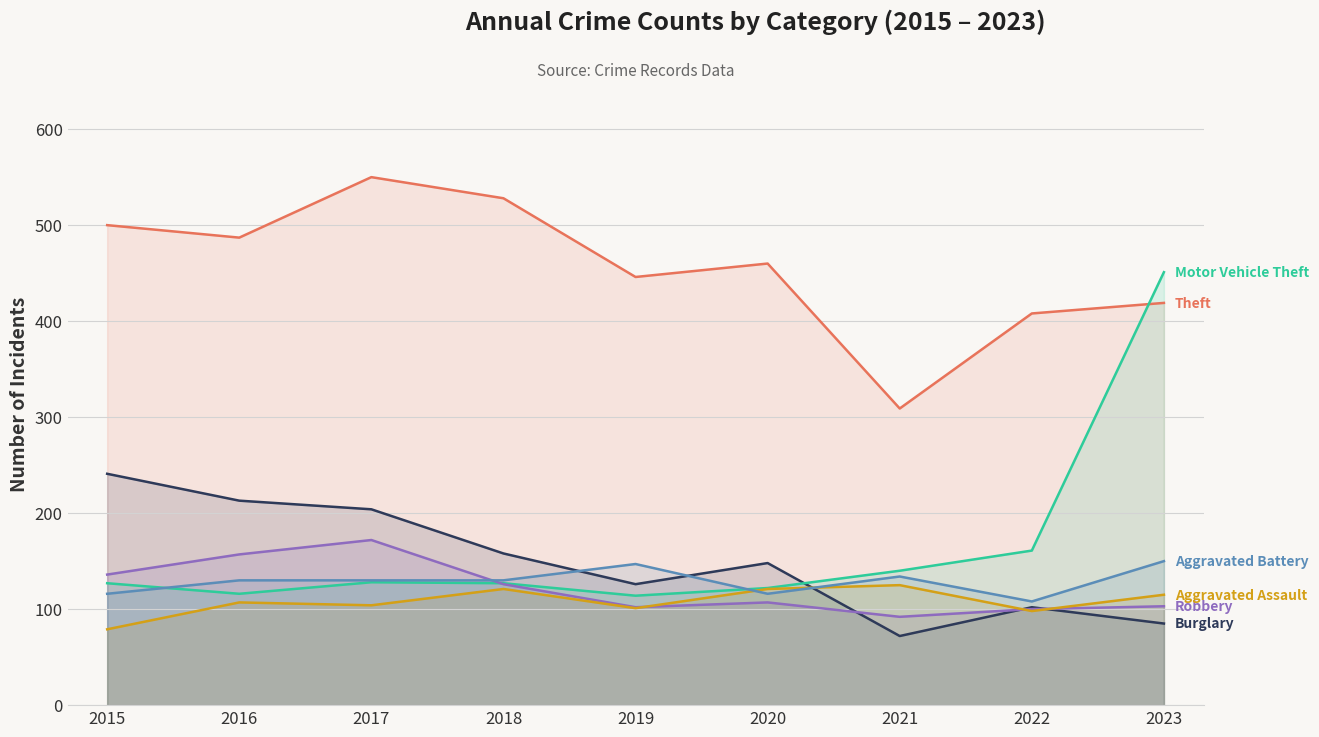

What is the sum of the Theft values at 2022 and 2023?

827